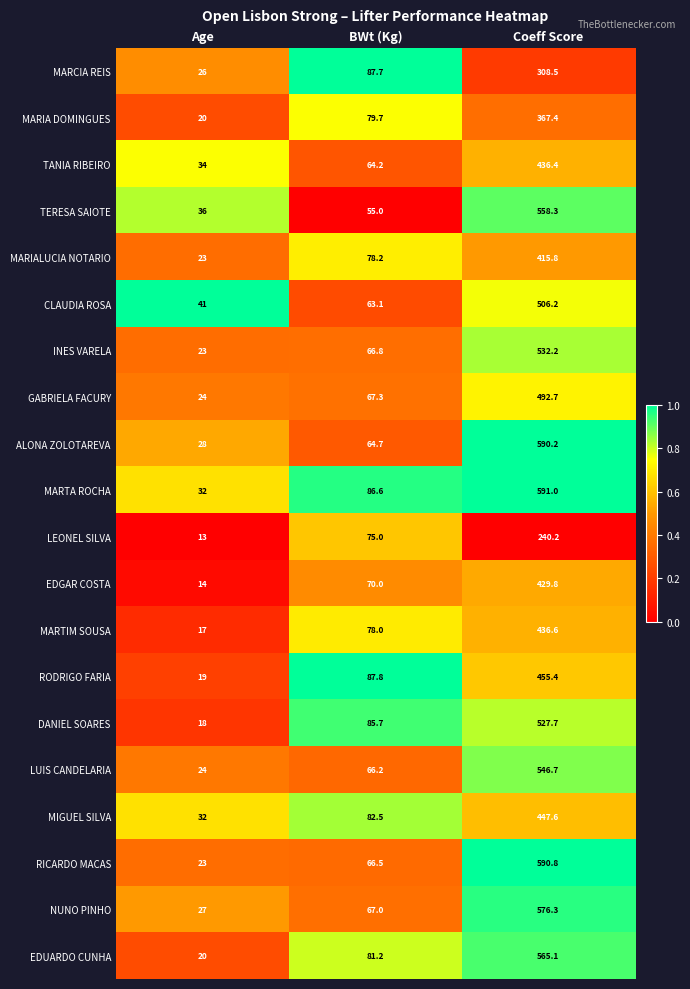

Which series has the largest total across all categories?

MARTA ROCHA